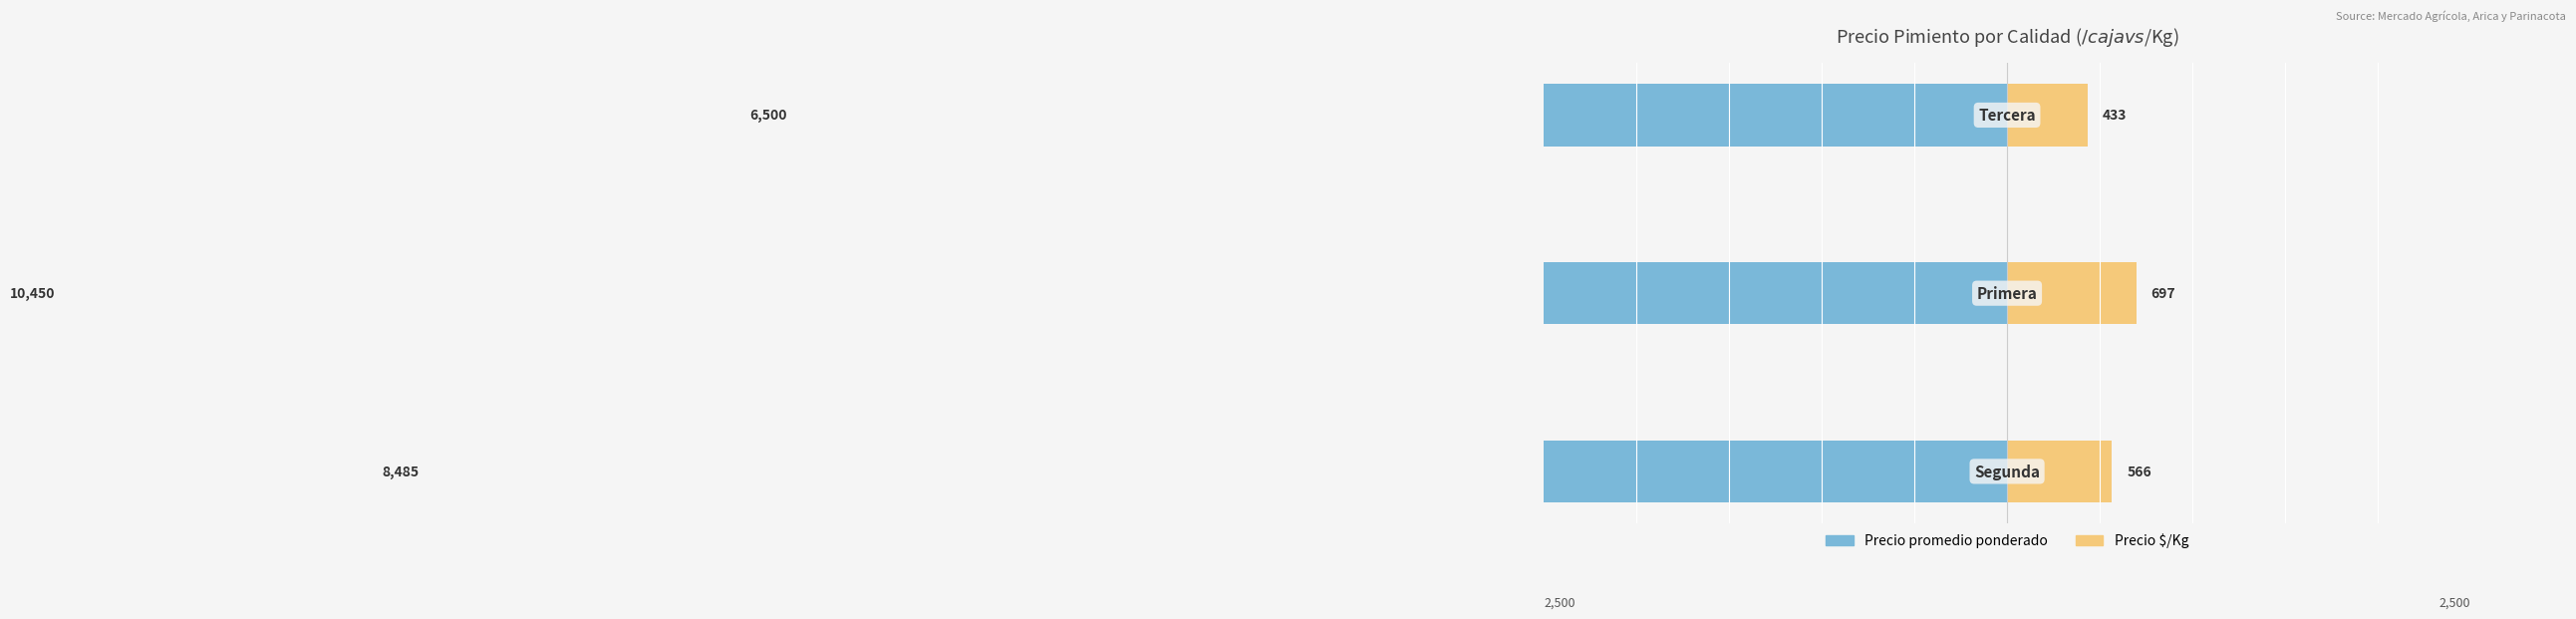

Read the Precio promedio ponderado value at 2, to the nearest 100.

-6500